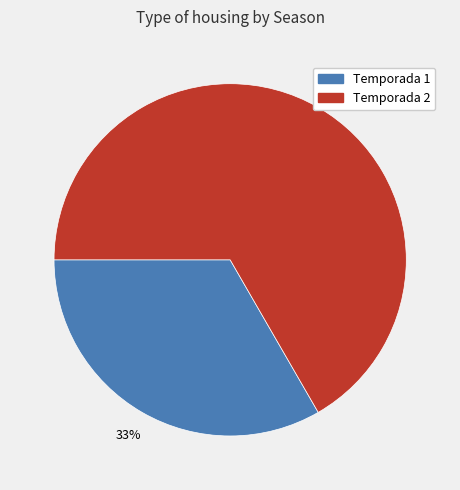

Do Temporada 1 and Temporada 2 together represent more than half of the pie?

Yes